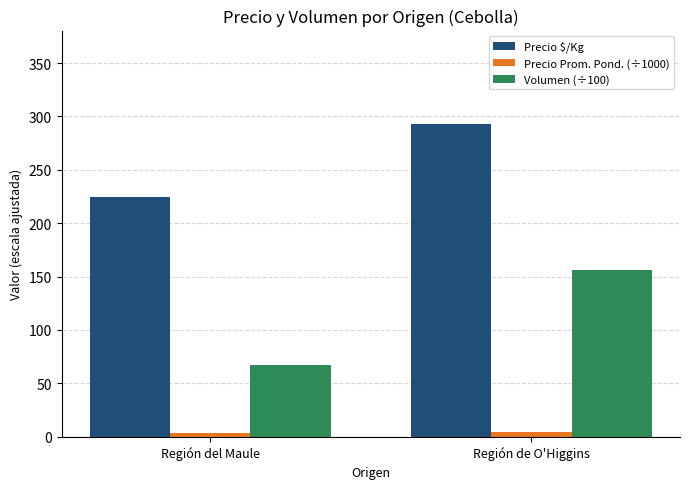

Which category has the highest value across all series?

Región de O'Higgins